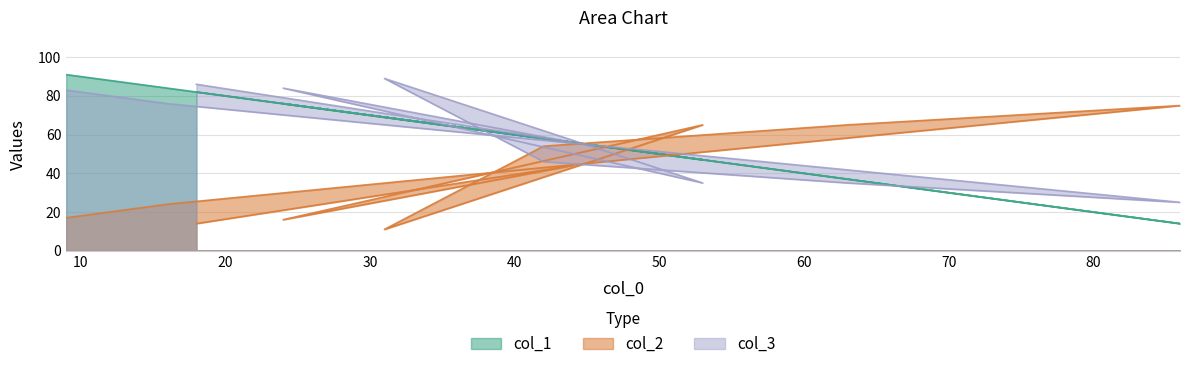

What is the label of the 10th point from the left?

9